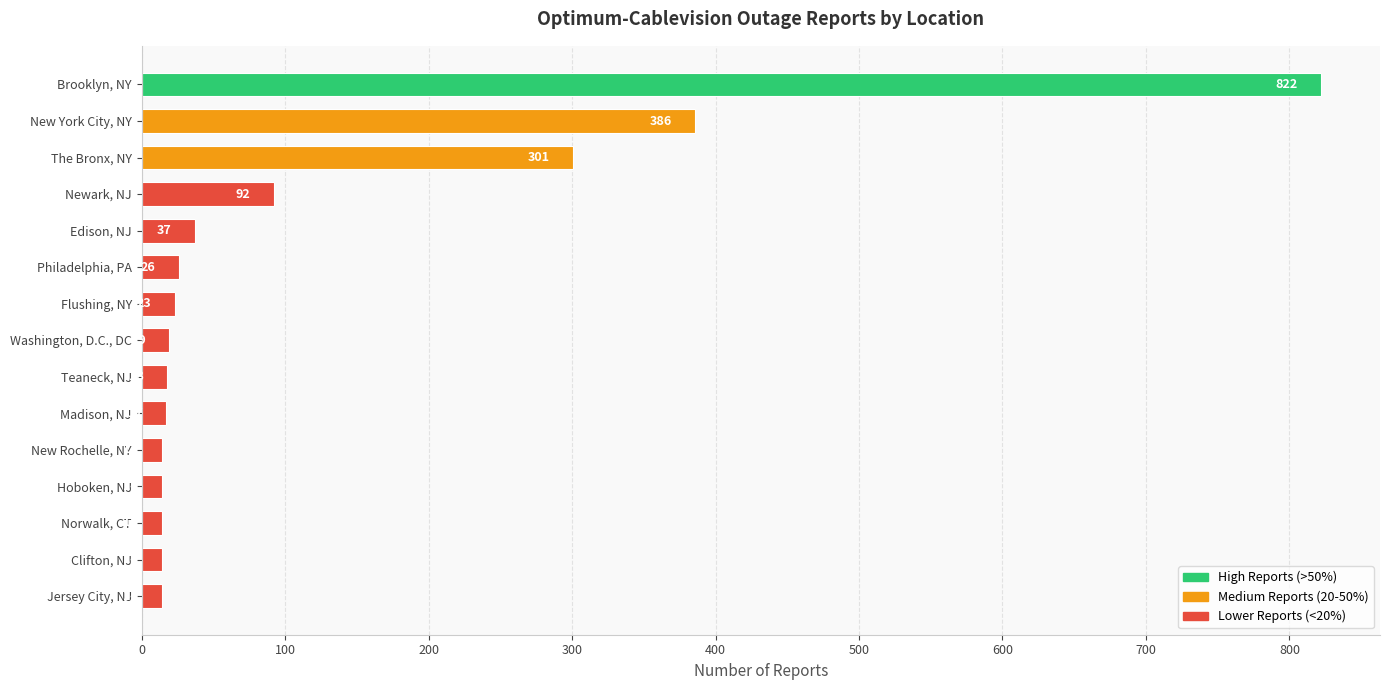

What is the smallest value displayed?

14